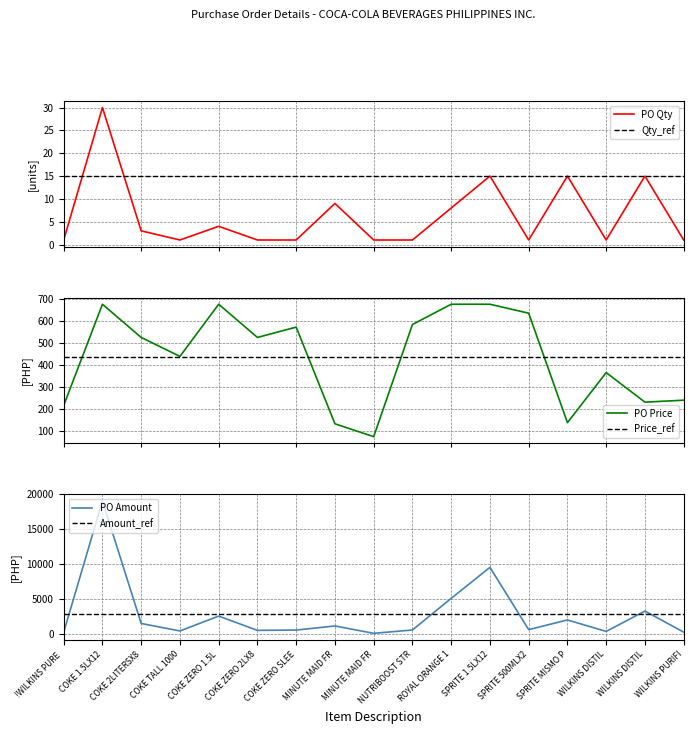

At how many categories does at least one series exceed 6305?

2